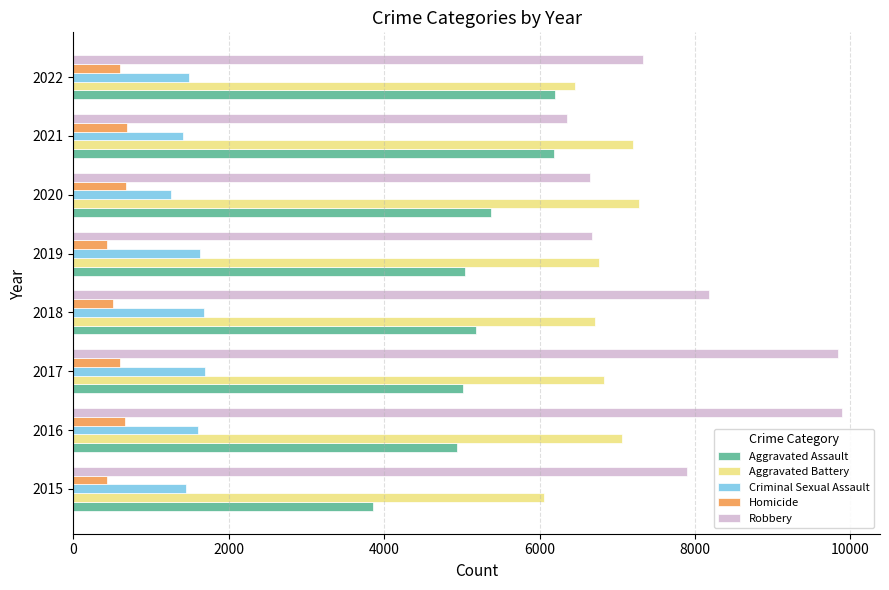

The Aggravated Battery series shows 3410 at 2021. True or false?

False